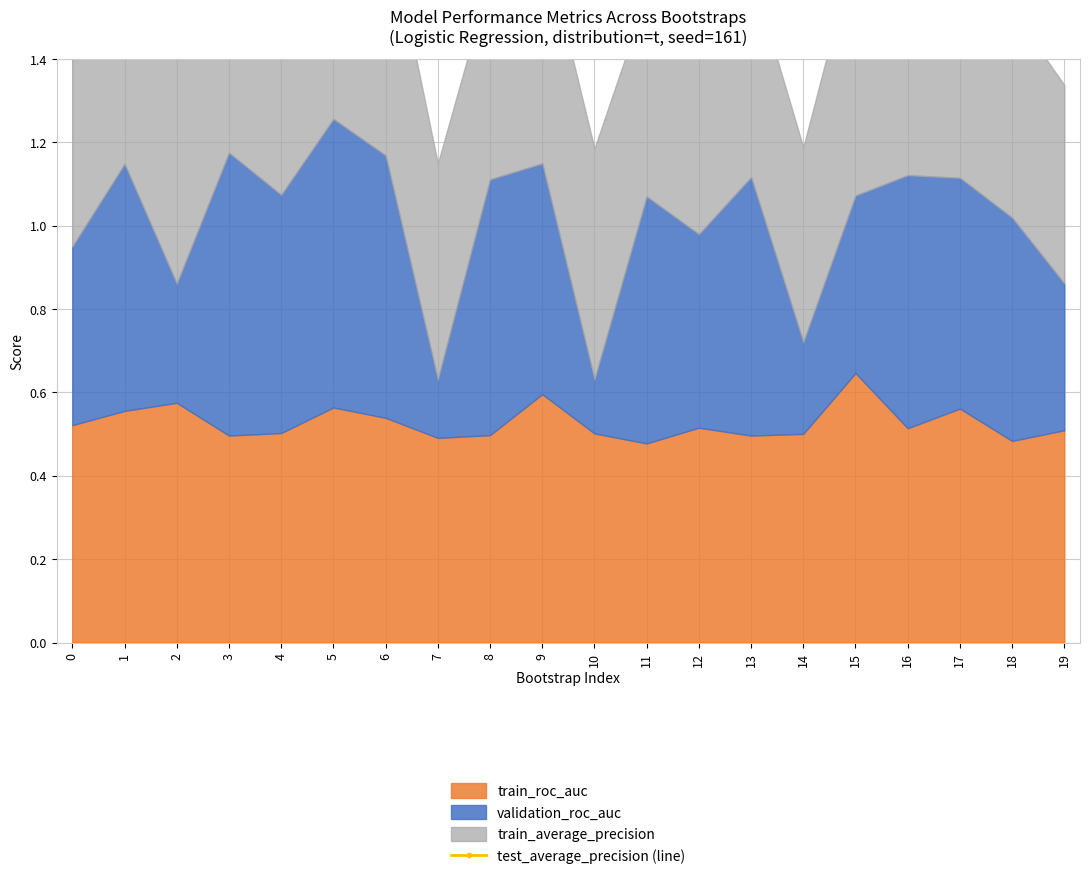

Count the number of values greater than 2.

15